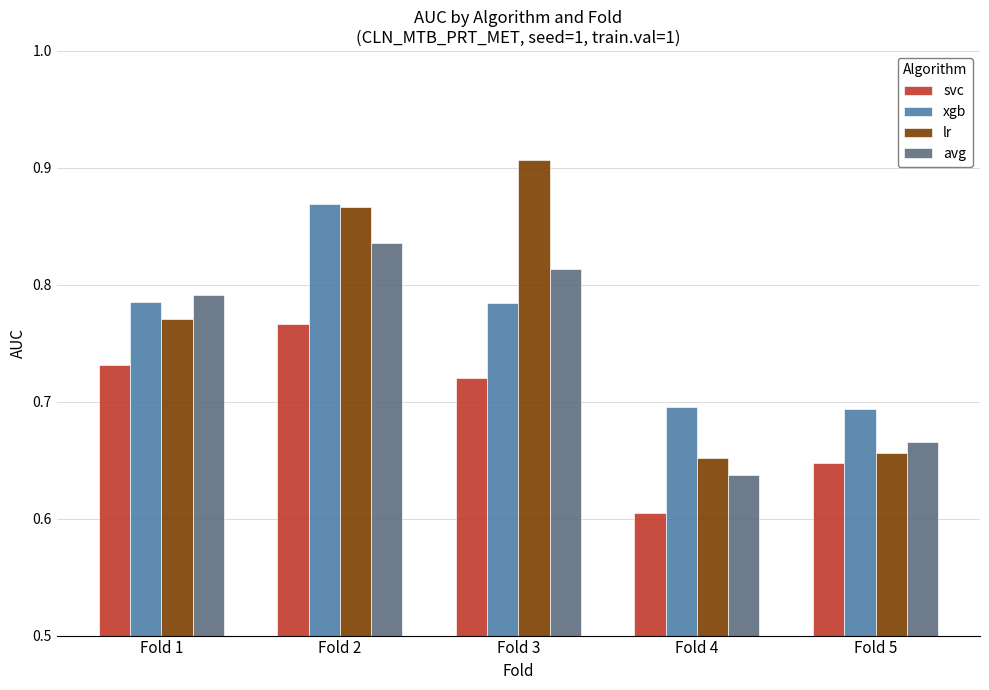

Is it true that avg equals 0.6 at Fold 4?

True